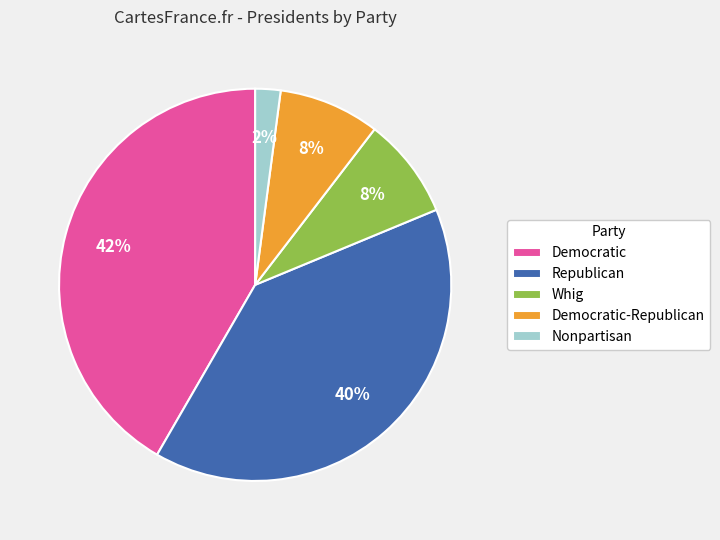

To the nearest percent, what percentage of the pie is Democratic?

42%